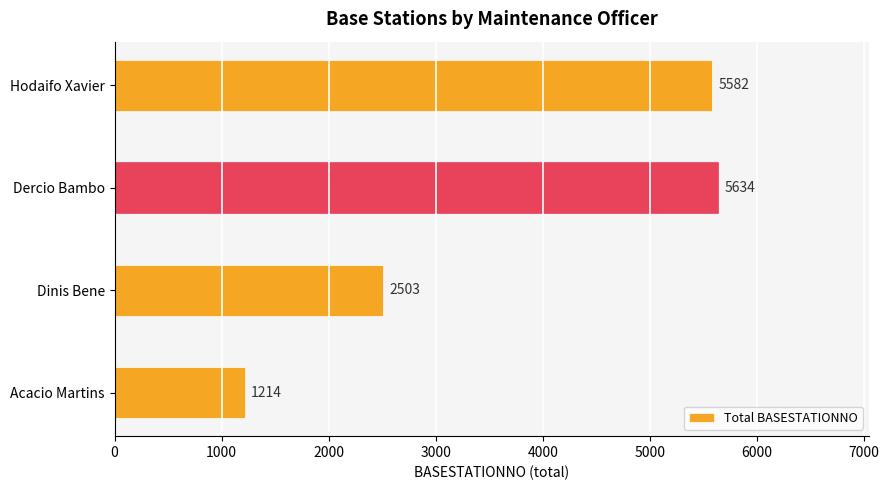

Where is the data nearest to the value 3424?

Dinis Bene